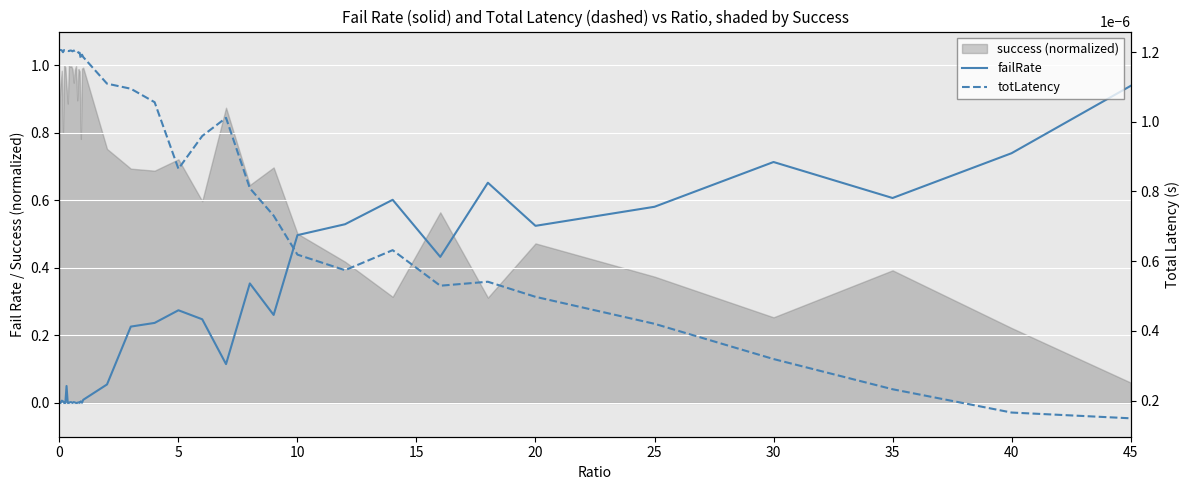

Reading left to right, list all the values displayed in this chart.

failRate: 0.0	0.0	0.0	0.0	0.0	0.0	0.1	0.0	0.0	0.0	0.0	0.0	0.0	0.0	0.0	0.0	0.0	0.0	0.0	0.0	0.0	0.1	0.2	0.2	0.3	0.2	0.1	0.4	0.3	0.5	0.5	0.6	0.4	0.7	0.5	0.6	0.7	0.6	0.7	0.9
totLatency: 0.0	0.0	0.0	0.0	0.0	0.0	0.0	0.0	0.0	0.0	0.0	0.0	0.0	0.0	0.0	0.0	0.0	0.0	0.0	0.0	0.0	0.0	0.0	0.0	0.0	0.0	0.0	0.0	0.0	0.0	0.0	0.0	0.0	0.0	0.0	0.0	0.0	0.0	0.0	0.0